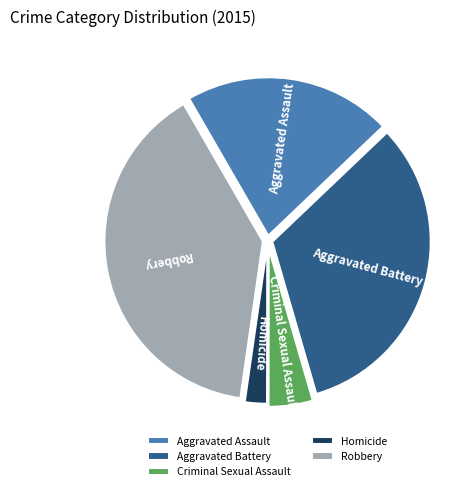

Between Aggravated Assault and Criminal Sexual Assault, which is larger?

Aggravated Assault